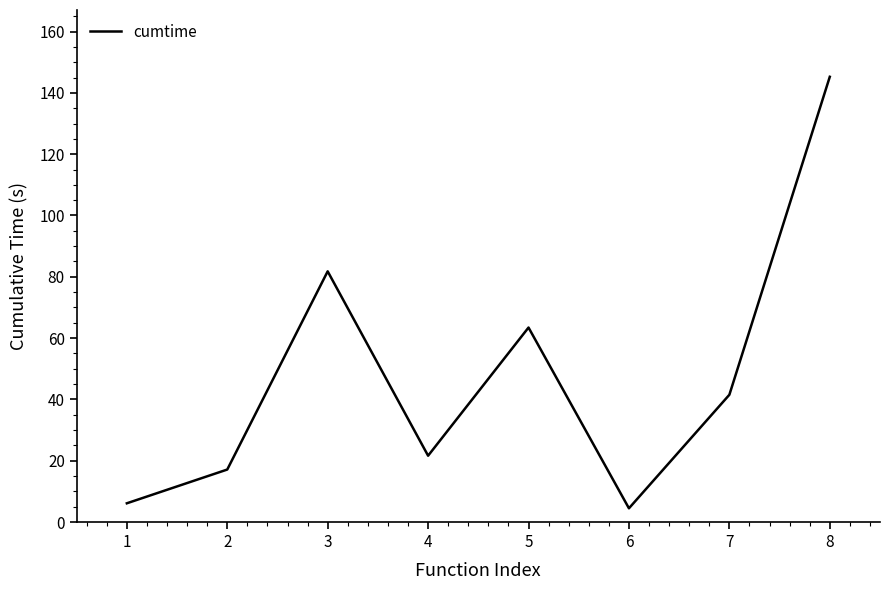

Is it true that the value at 7 is 41.5?

True